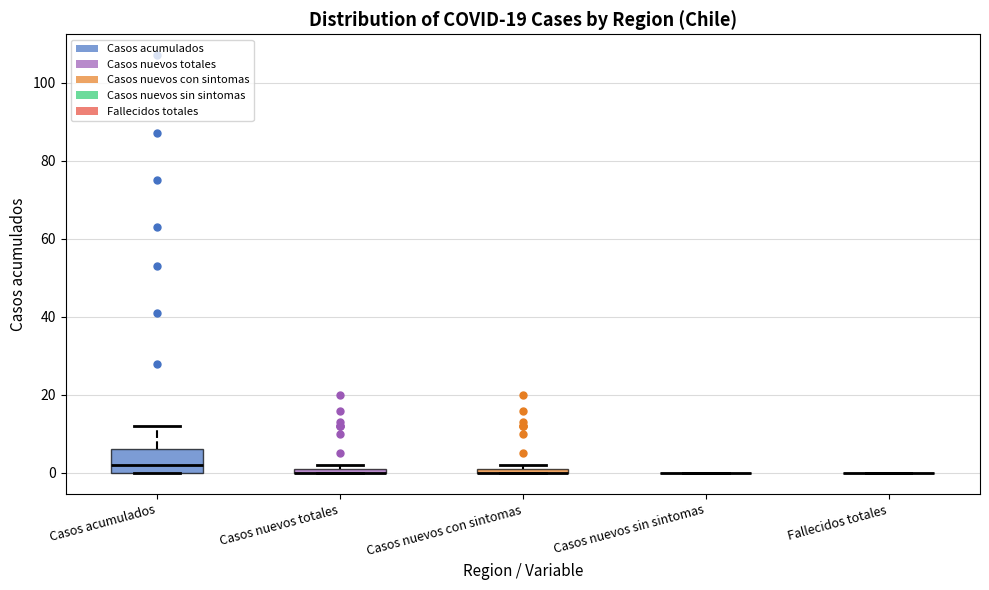

Where is the upper edge of the box for Casos acumulados on the y-axis? The values are not printed on the chart, so give them approximately, as read against the axis.

6